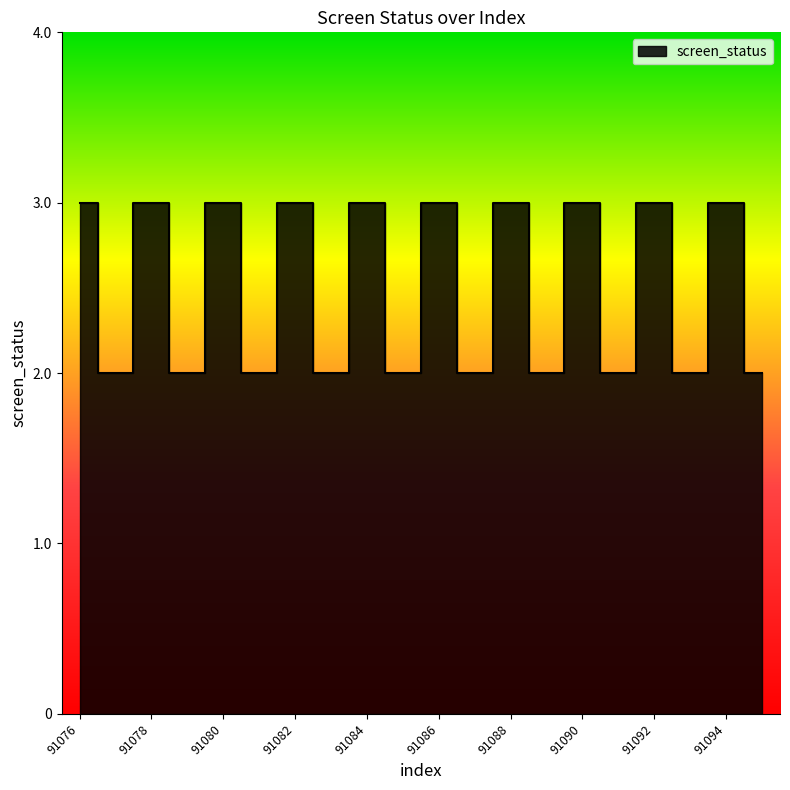

The chart shows a value of 4 at 91089. True or false?

False